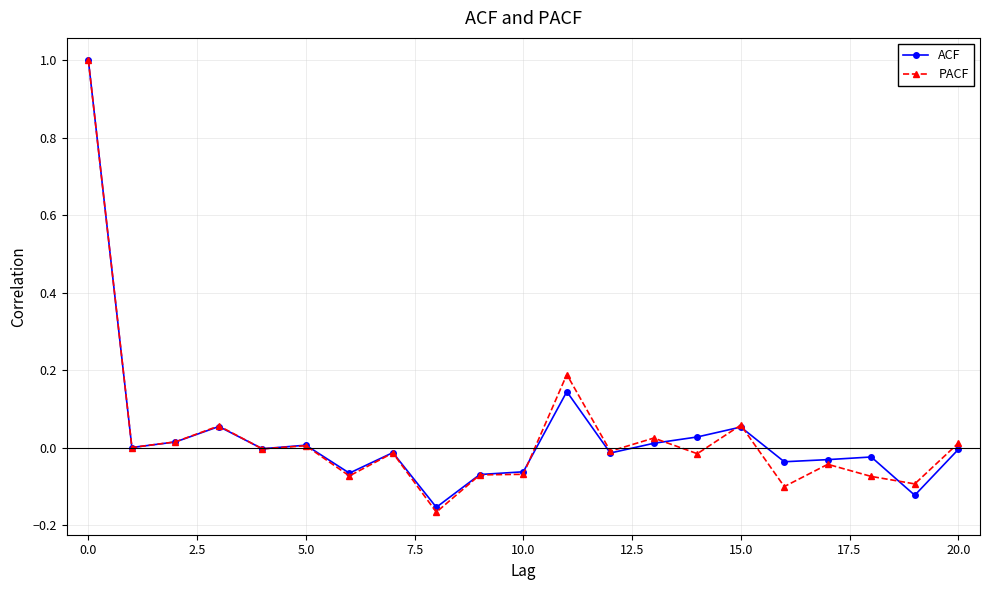

True or false: ACF has more than 2 points higher than both neighbors.

True